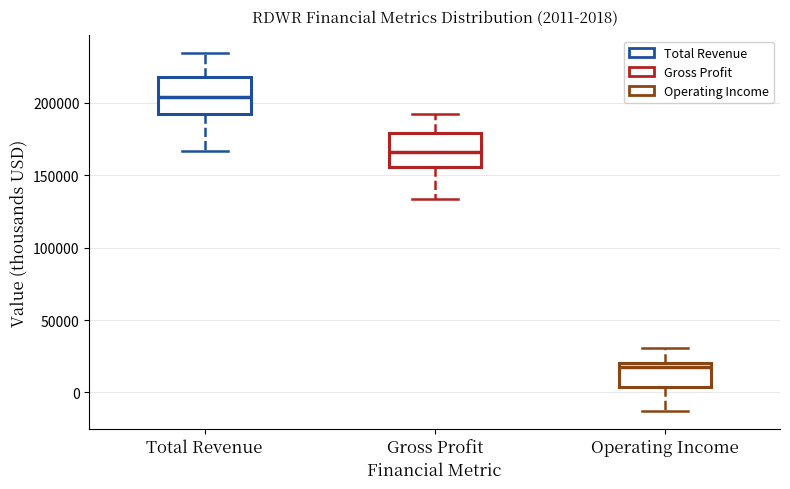

Which box's median line is the lowest?

Operating Income